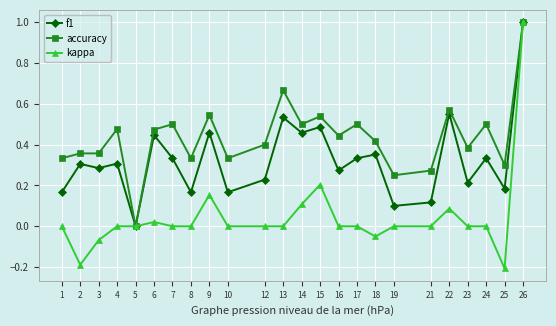

The value of f1 at 25 is 0.1. True or false?

False